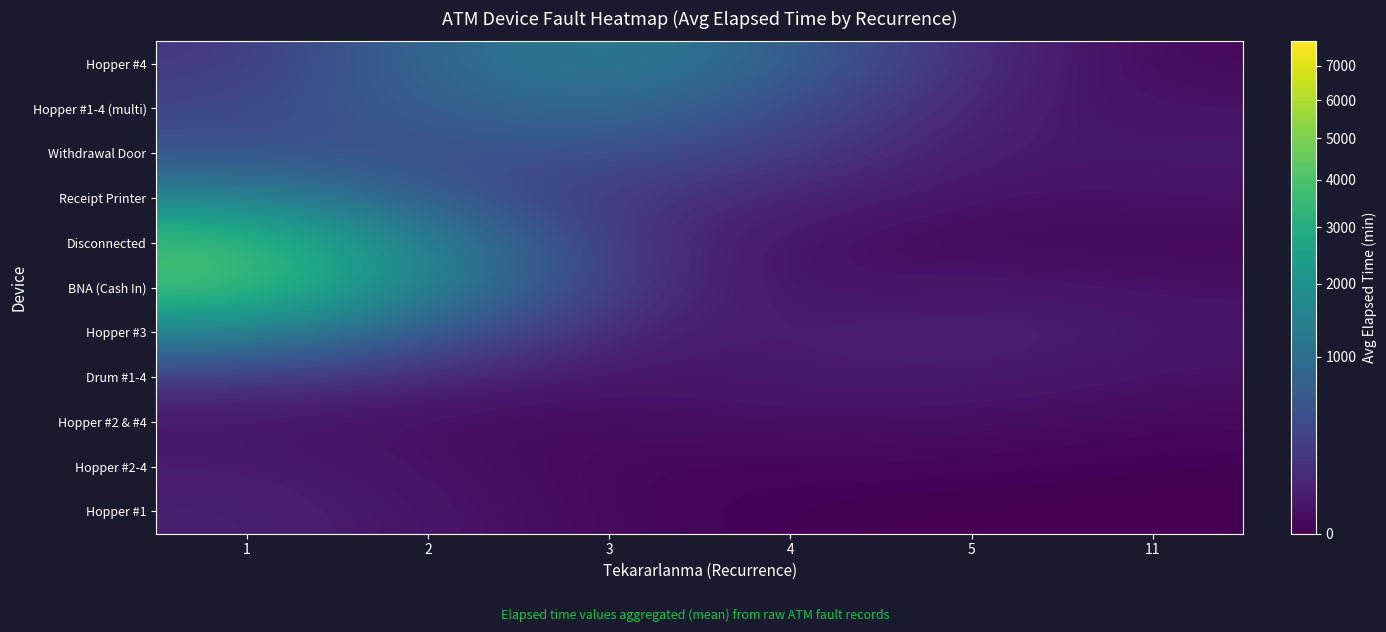

At which category is the sum across all series the highest?

1